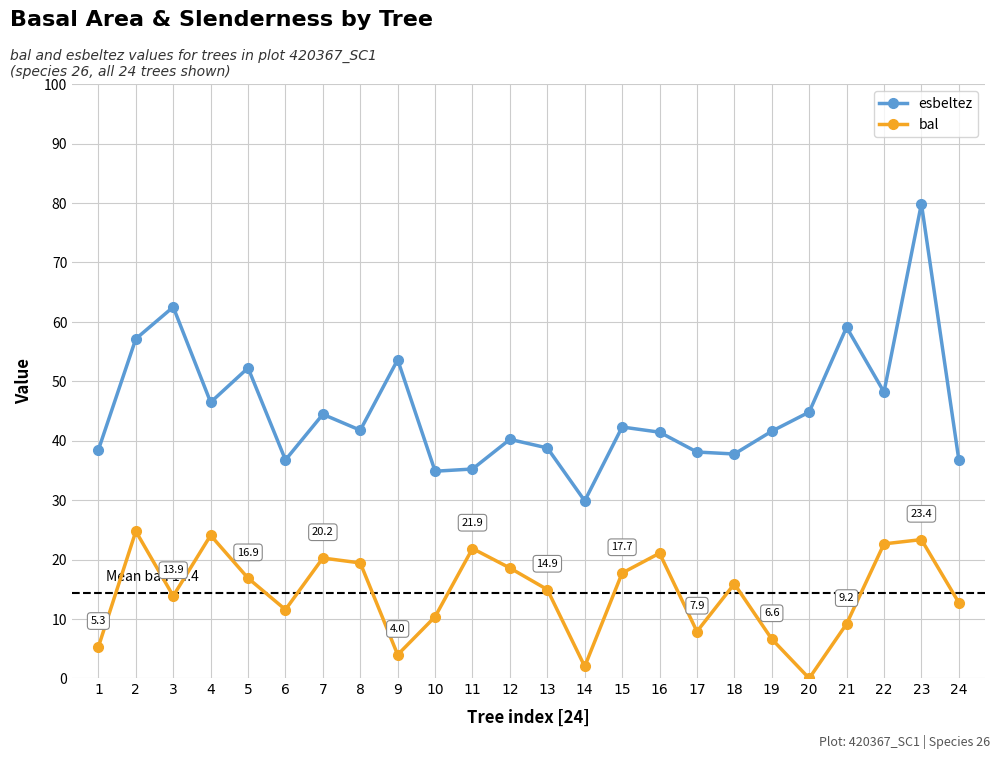

At which label is esbeltez closest to 54?

9